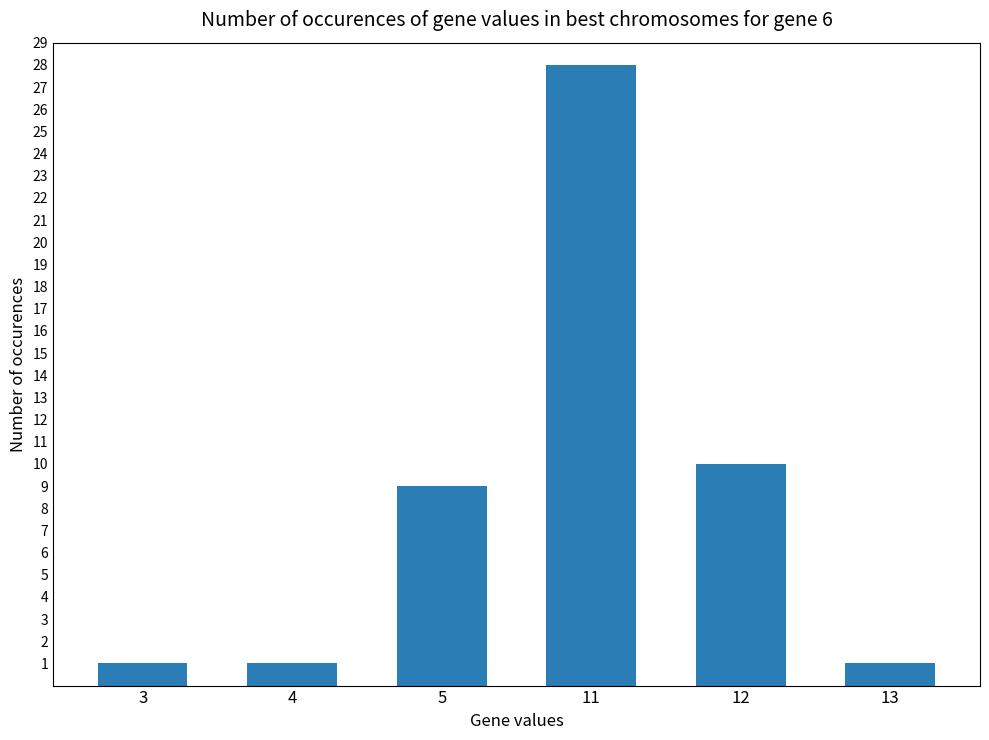

Which label corresponds to the largest value in the chart?

11